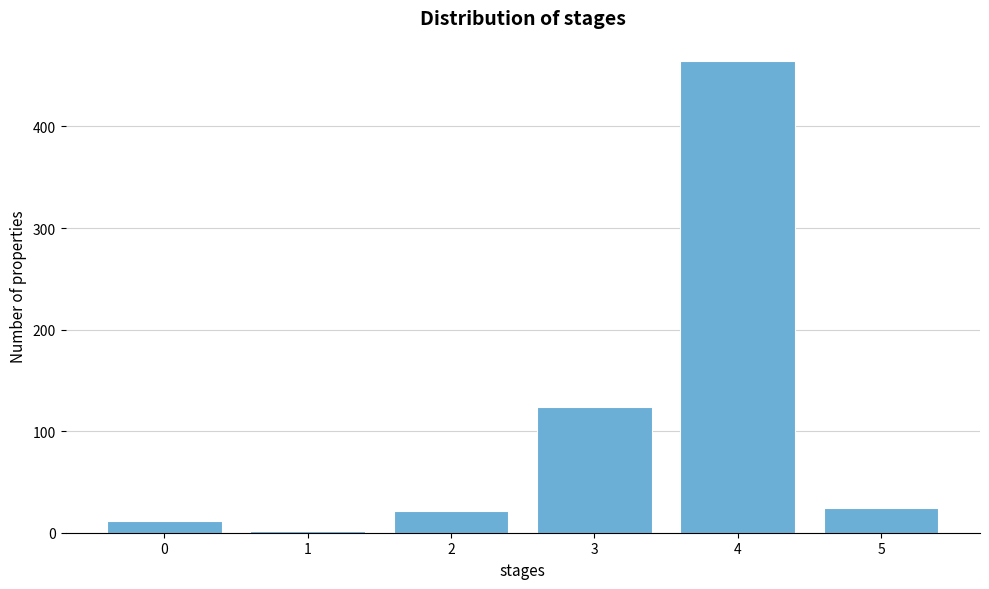

Reading left to right, list all the values displayed in this chart.

0=12	1=2	2=21	3=124	4=464	5=24